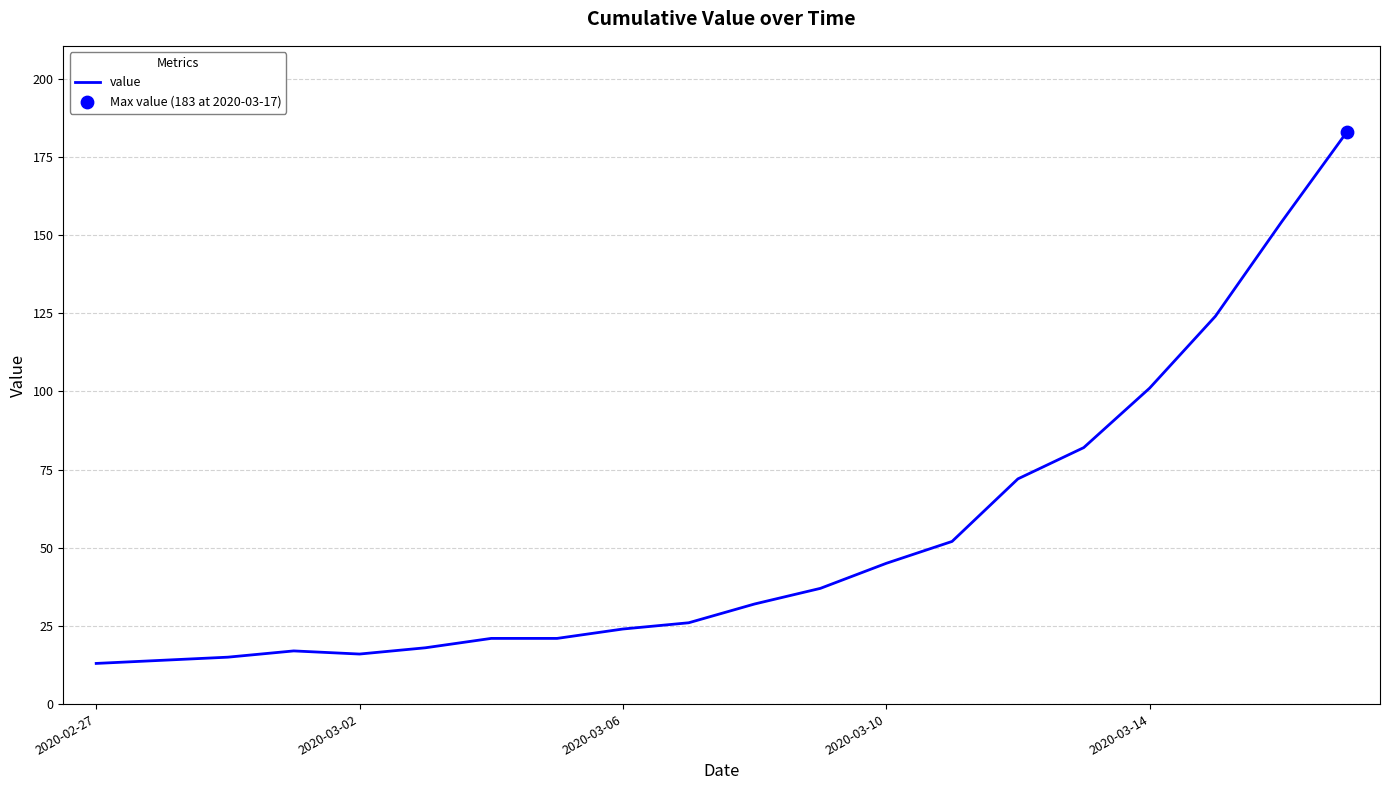

What is the minimum value shown in the chart?

13